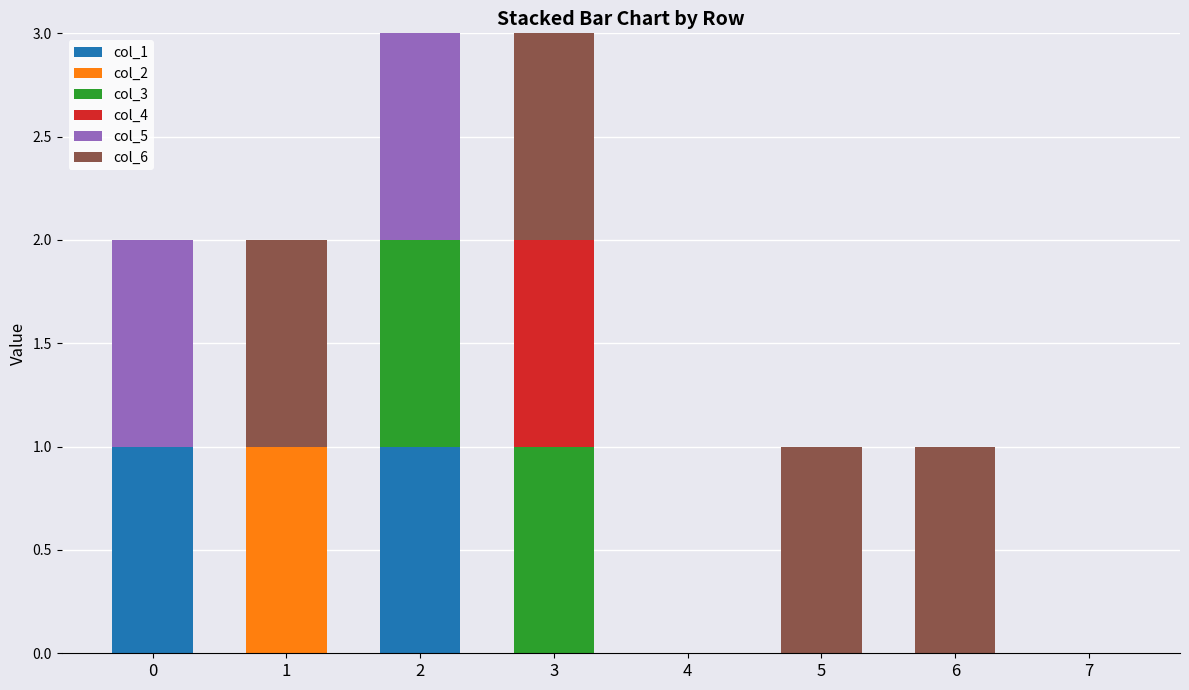

Is it true that col_1 equals 0 at 7?

True